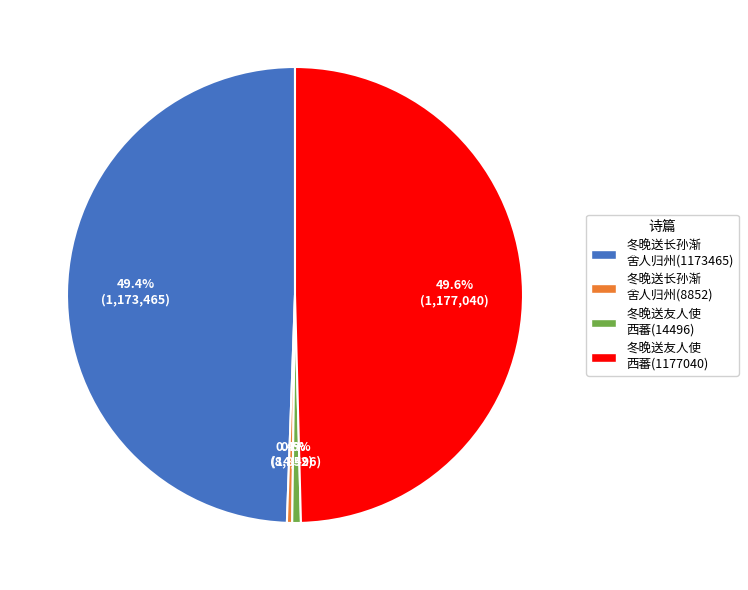

How many segments does this pie chart have?

4